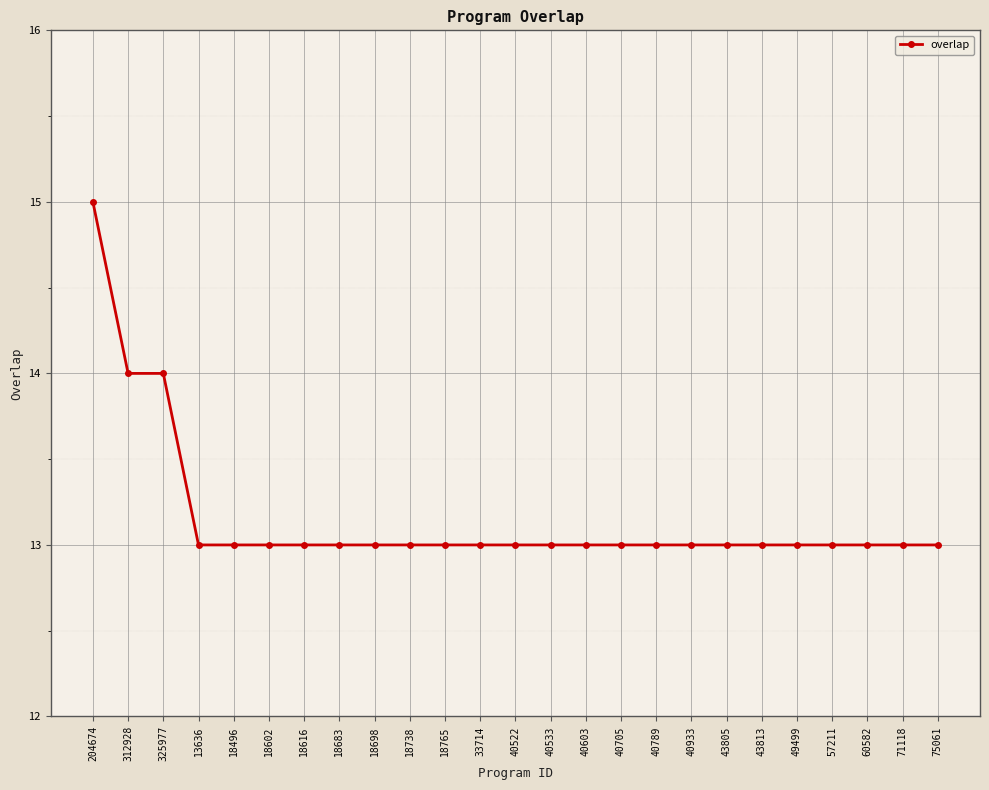

True or false: the data shows 18 at 18616.

False